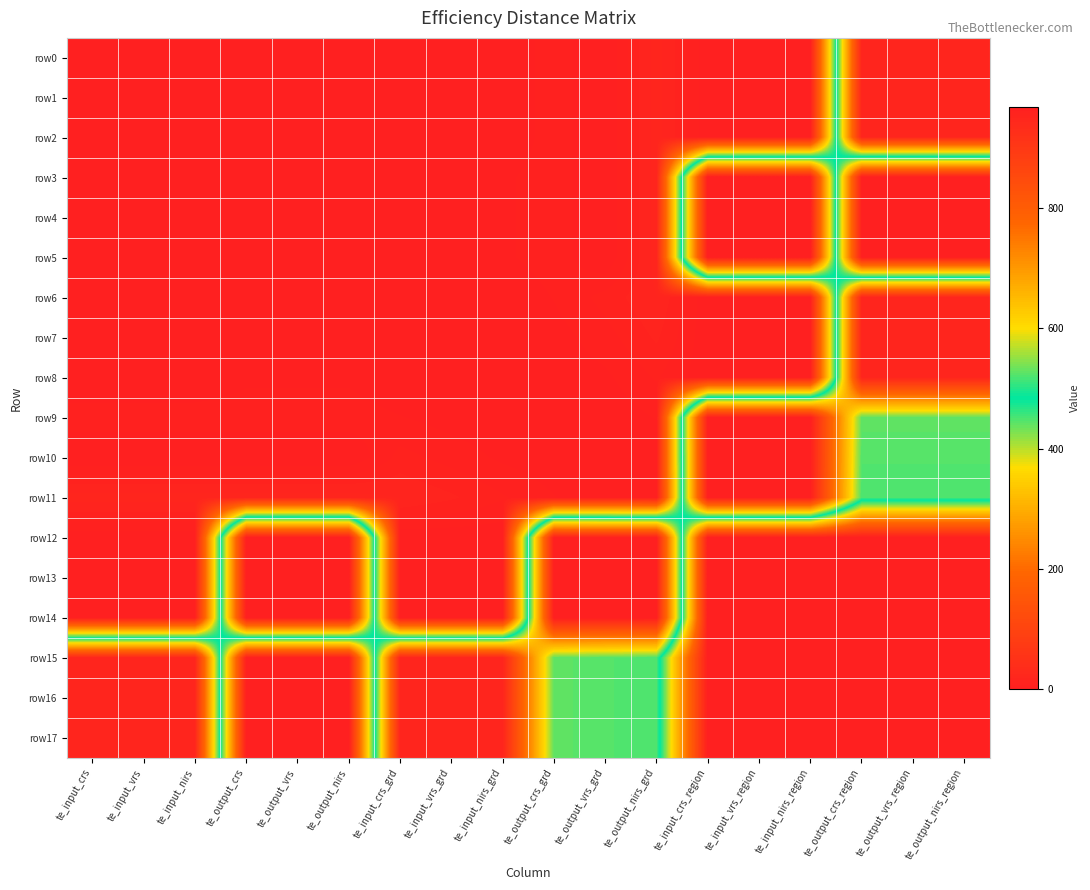

At te_input_nirs, list the series in order from smallest to largest.

row0, row1, row2, row3, row4, row5, row6, row7, row8, row10, row12, row13, row14, row9, row11, row15, row16, row17